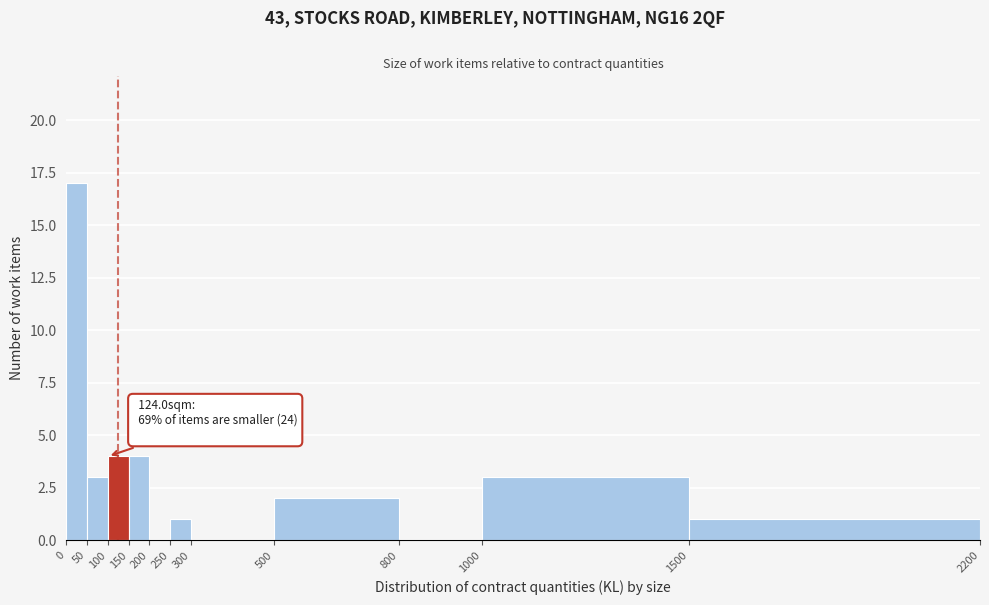

Over which range of the x-axis is the bar tallest?

0 to 50